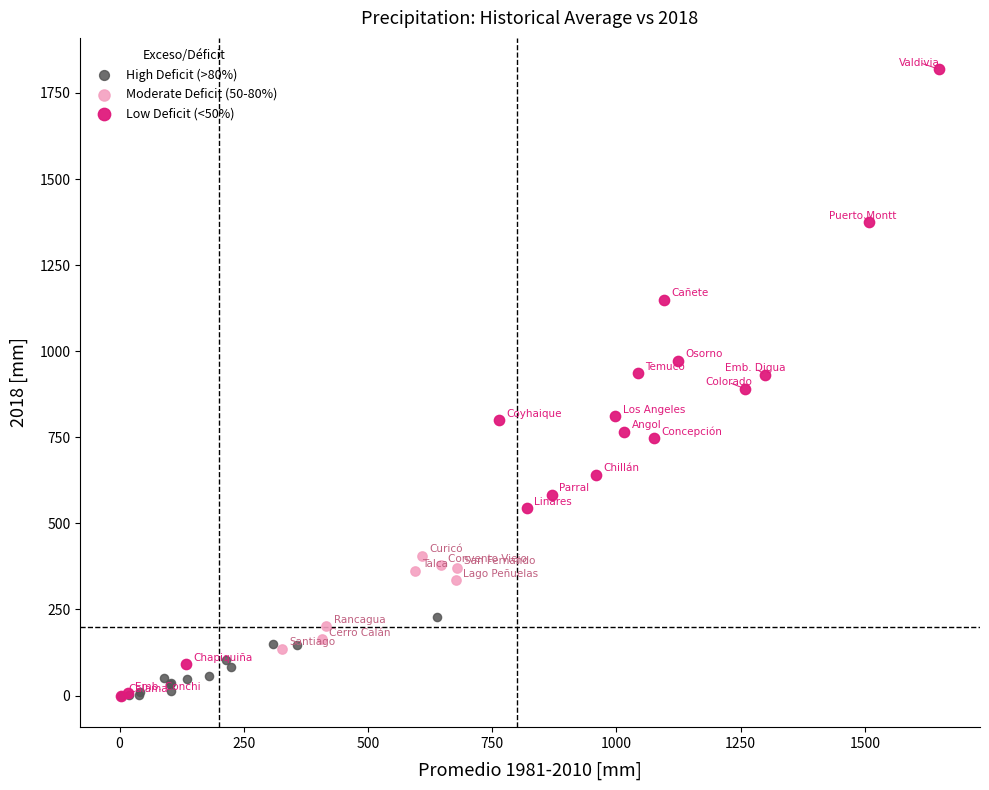

What are all the series names shown in the legend?

High Deficit (>80%), Moderate Deficit (50-80%), Low Deficit (<50%)